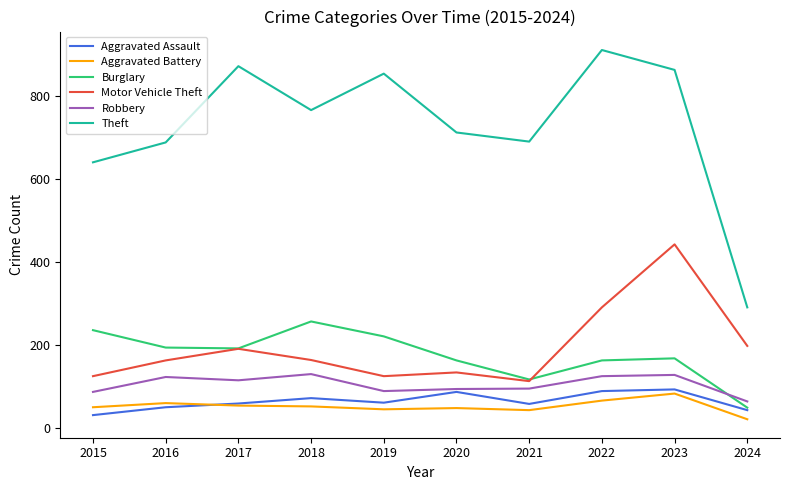

At which label does Motor Vehicle Theft reach its minimum?

2021